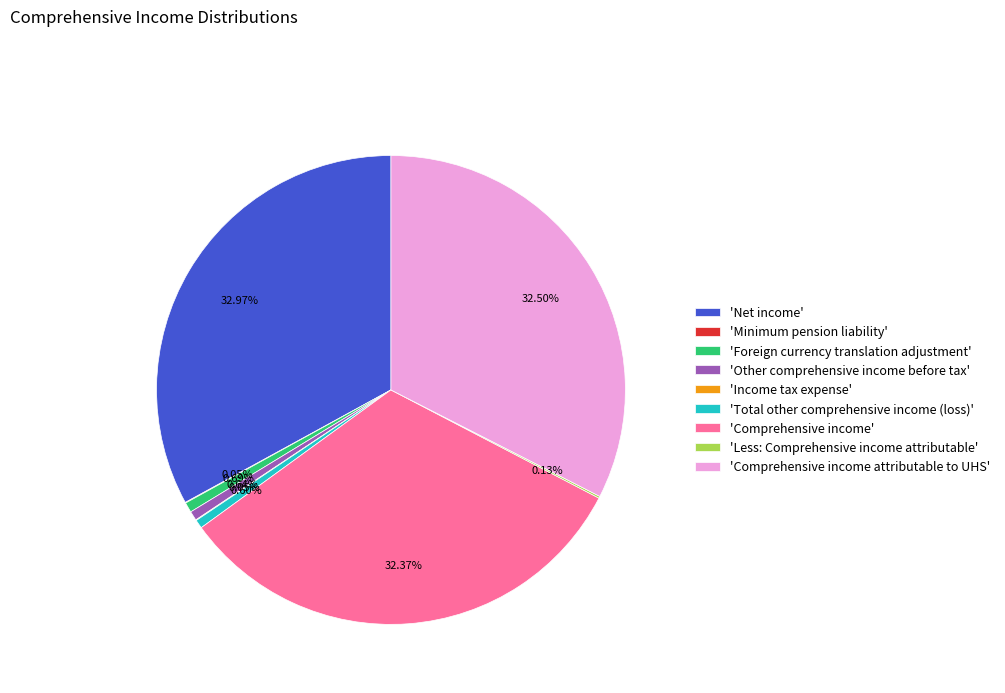

Which has a higher value, 'Net income' or 'Foreign currency translation adjustment'?

'Net income'